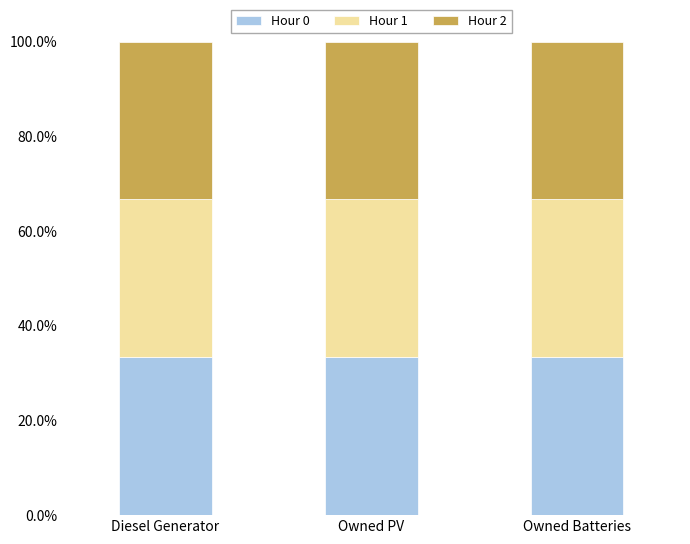

Count the number of categories in the chart.

3